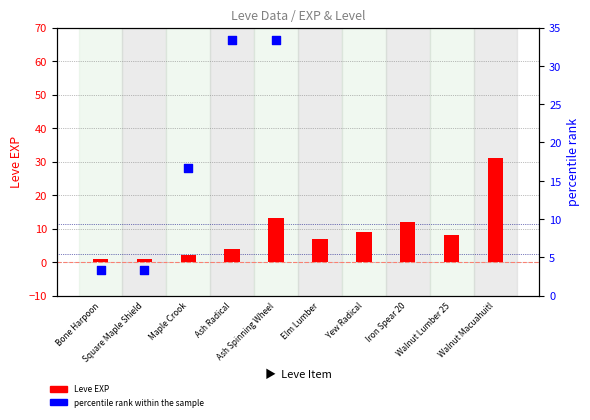

At which category is the sum across all series the highest?

Walnut Macuahuitl